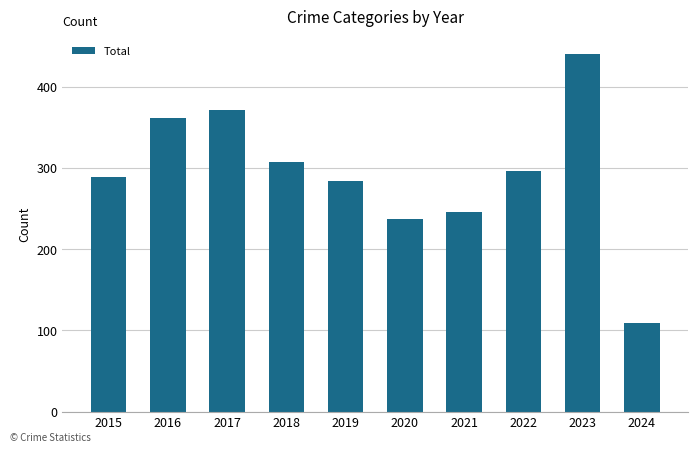

Rank the categories by value from lowest to highest.

2024, 2020, 2021, 2019, 2015, 2022, 2018, 2016, 2017, 2023